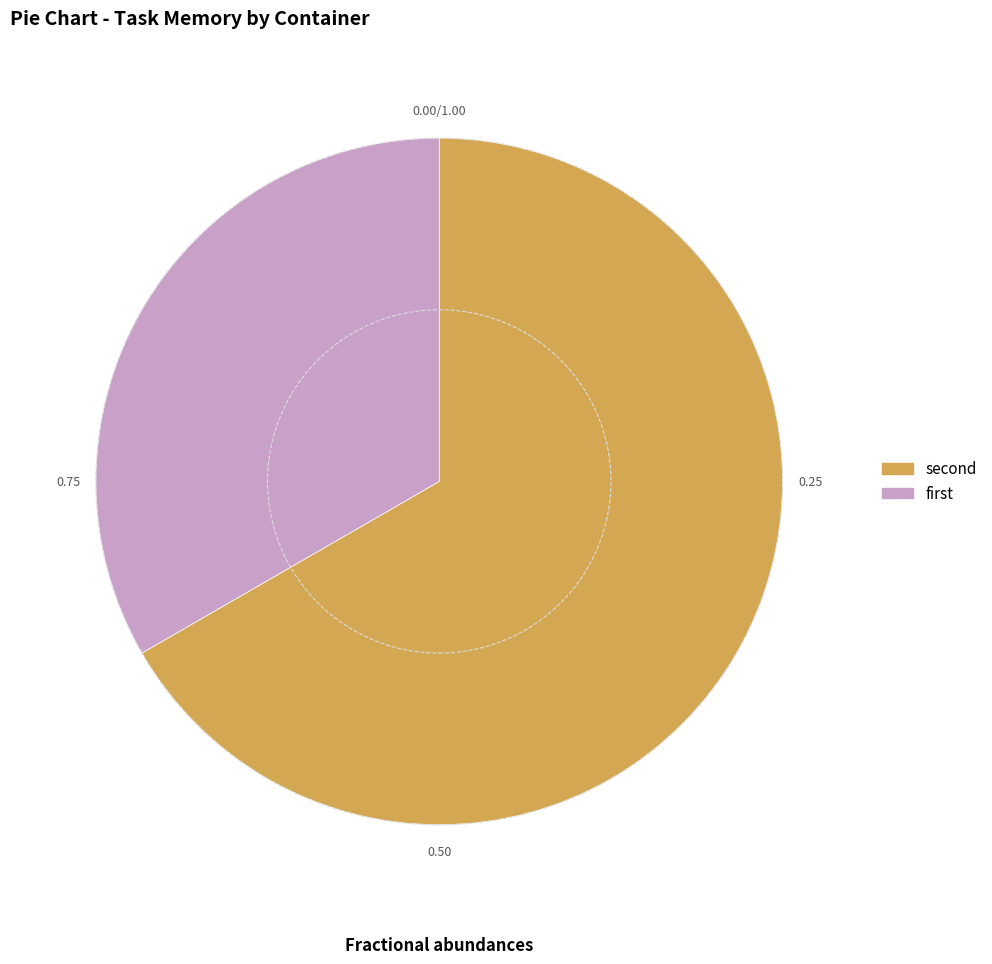

How many slices are in this pie chart?

2